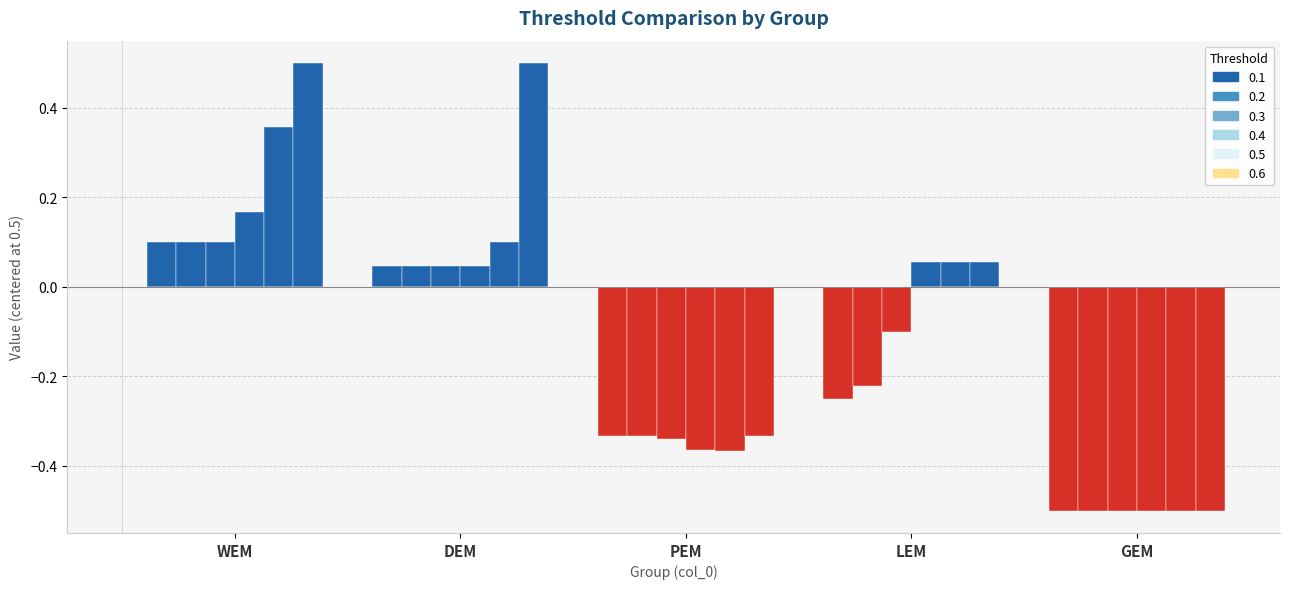

Which series has the largest range (max minus min)?

0.1